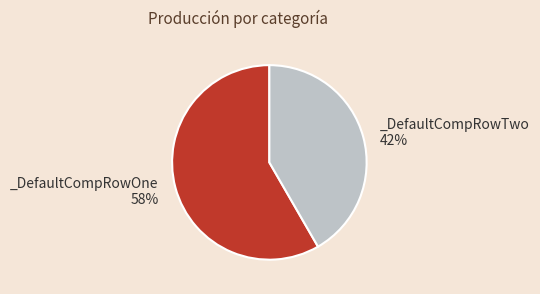

Is there any slice that represents more than half of the pie?

Yes